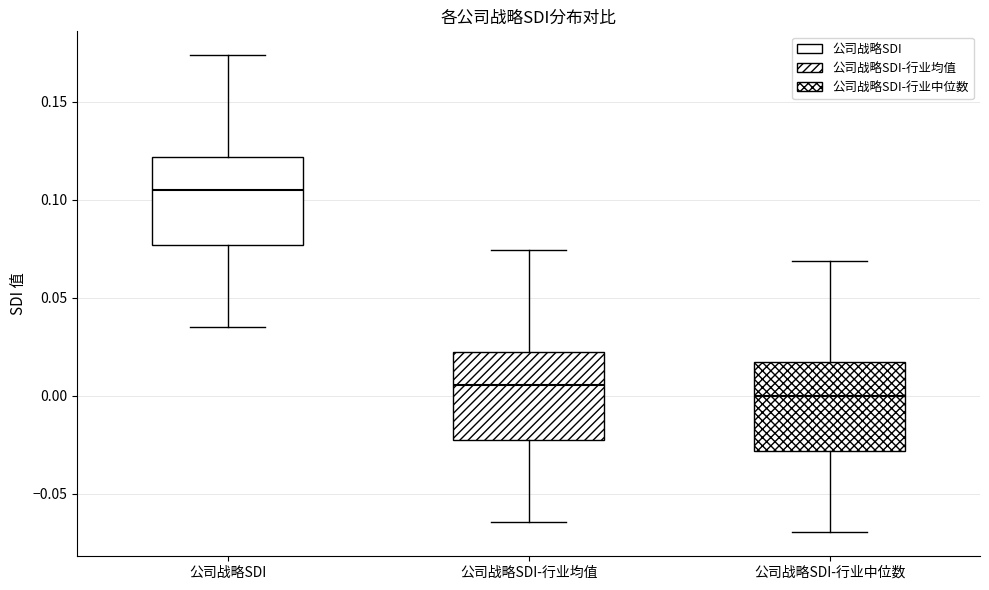

Which box has the highest median line?

公司战略SDI